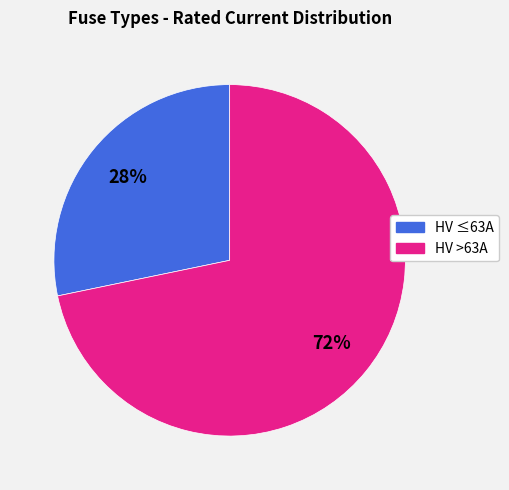

Is there a majority slice in this chart?

Yes